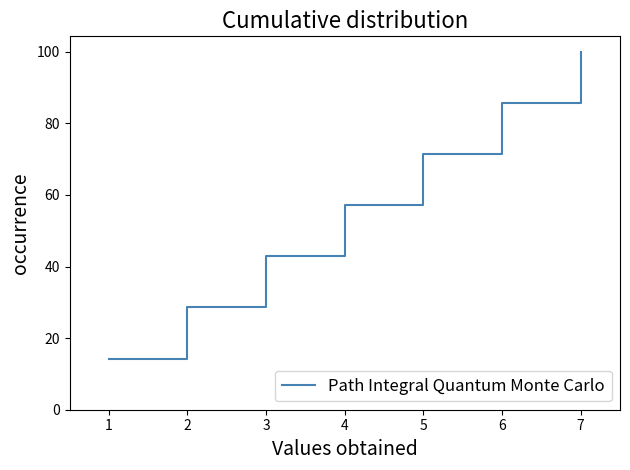

What is the sum of the values at 3 and 1?

57.1